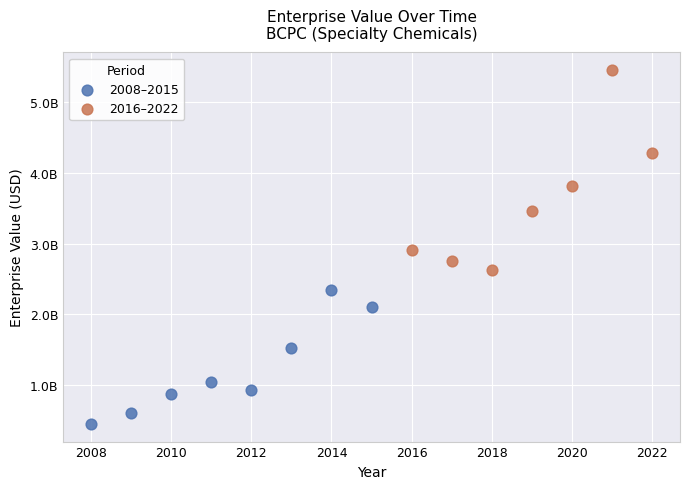

What are all the series names shown in the legend?

2008–2015, 2016–2022